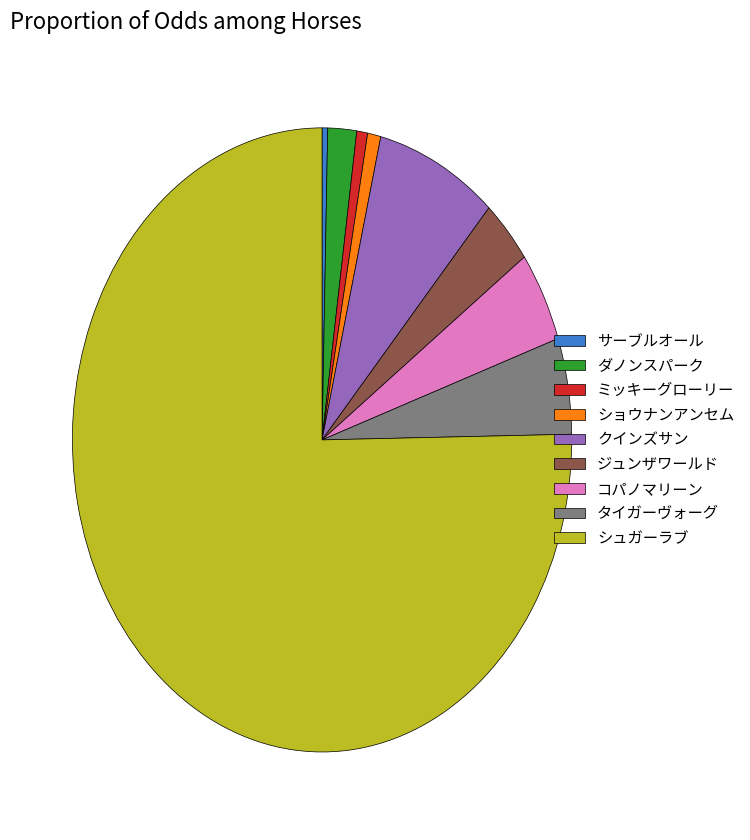

Approximately how many times larger is the value at サーブルオール compared to ショウナンアンセム?

0.4